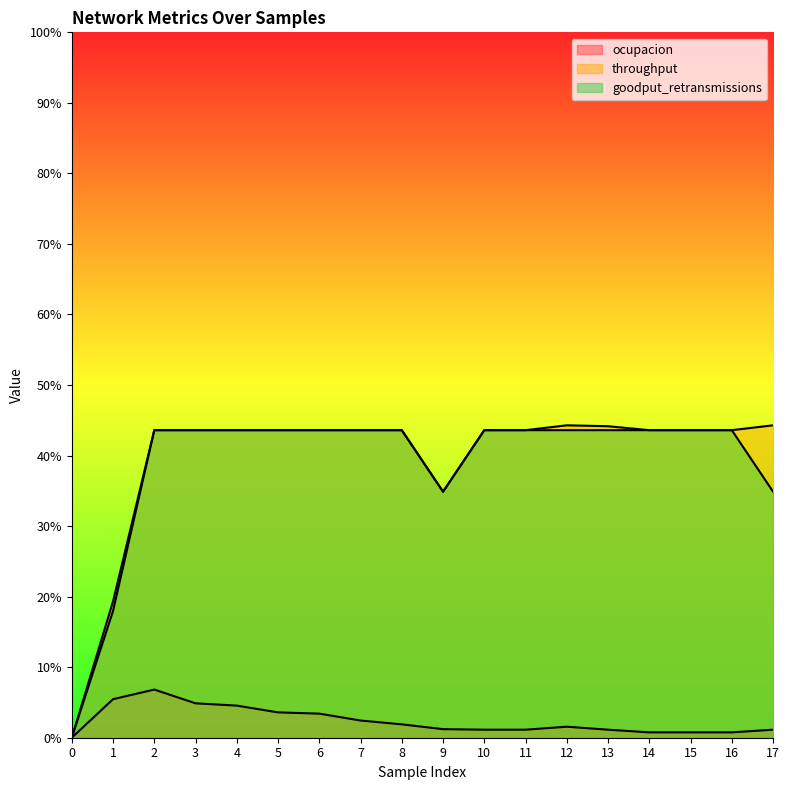

Is the value of goodput_retransmissions at 8 greater than the value of throughput at 4?

No